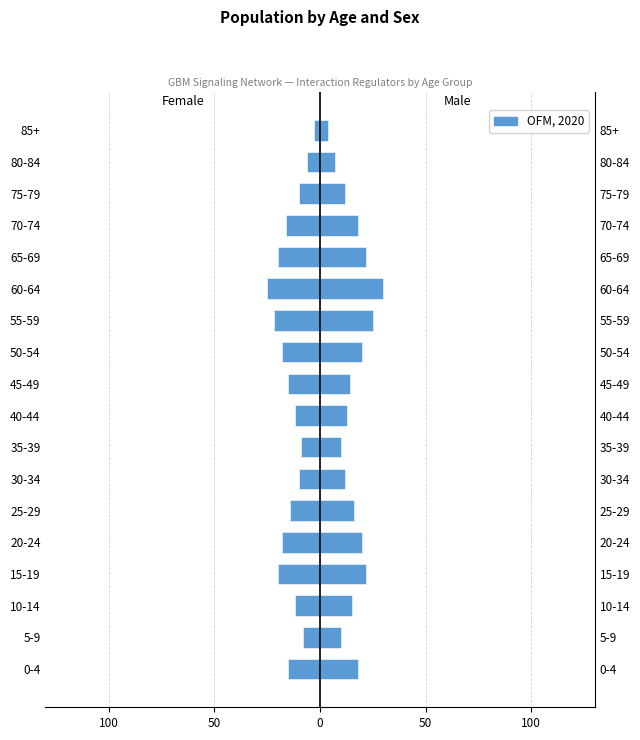

What is the difference between the maximum and second lowest values in the Male series?

23